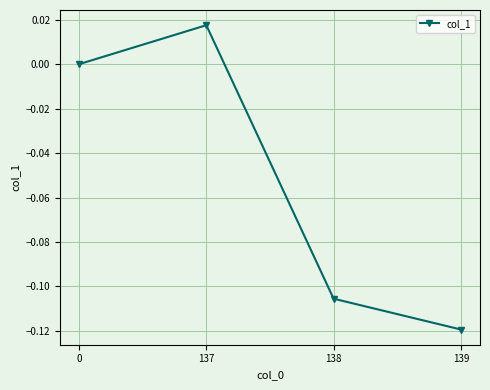

Which category has the highest value across all series?

137